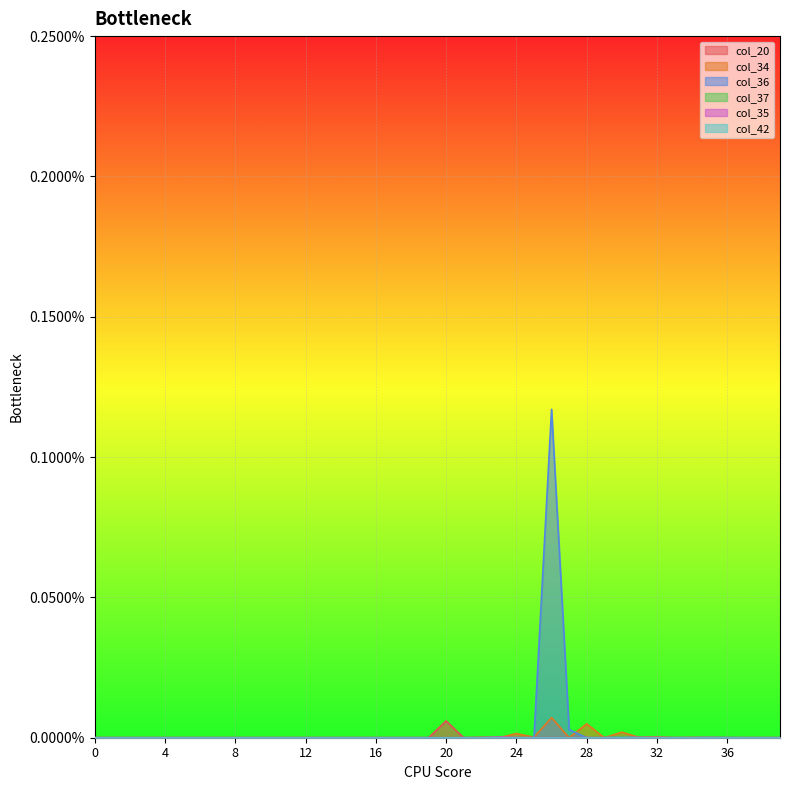

Does the chart display data point markers on the line(s)?

No